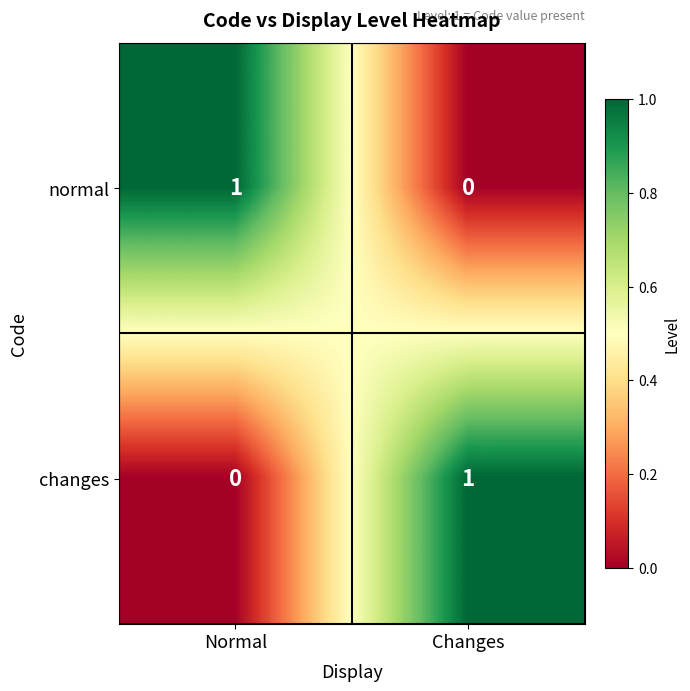

Is the value of normal at Changes greater than the value of changes at Changes?

No